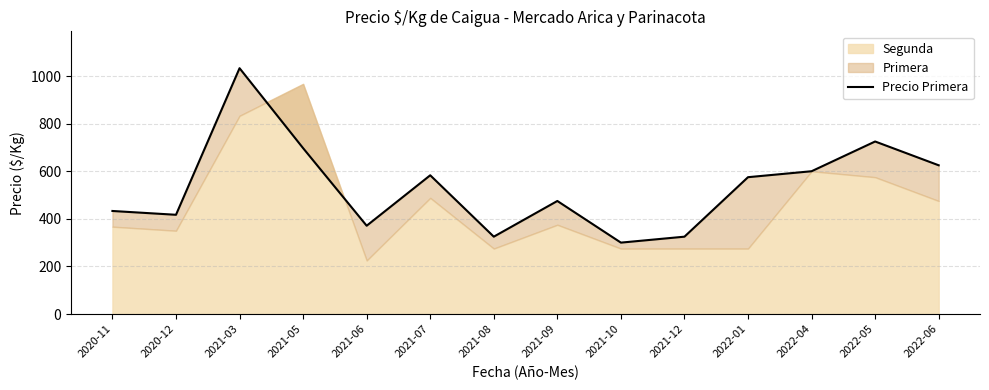

At which category does the chart reach its peak across all series?

2021-03